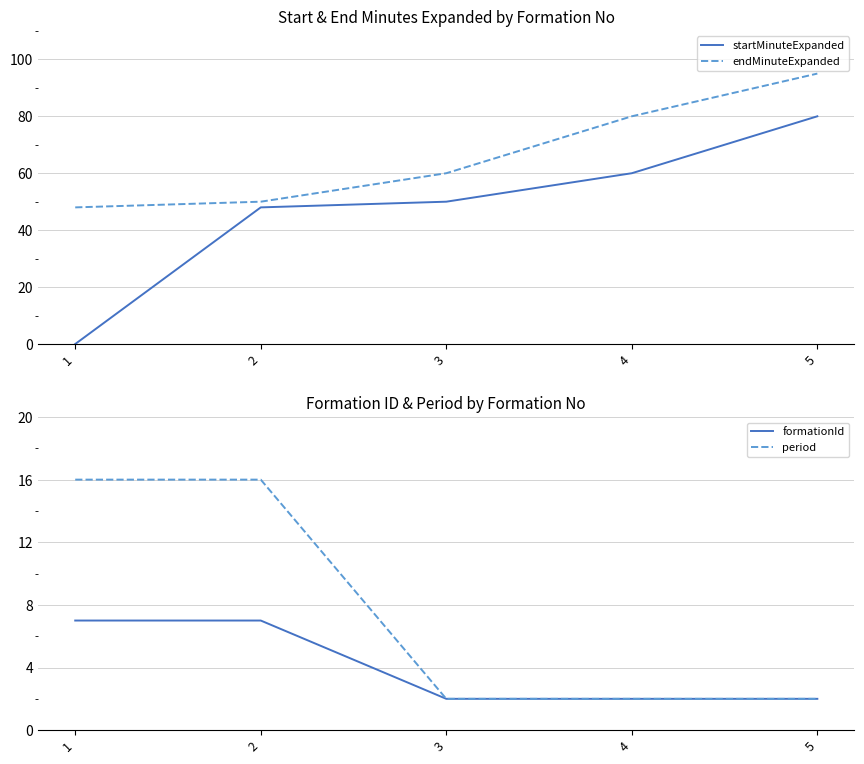

True or false: formationId and endMinuteExpanded cross at least once.

False